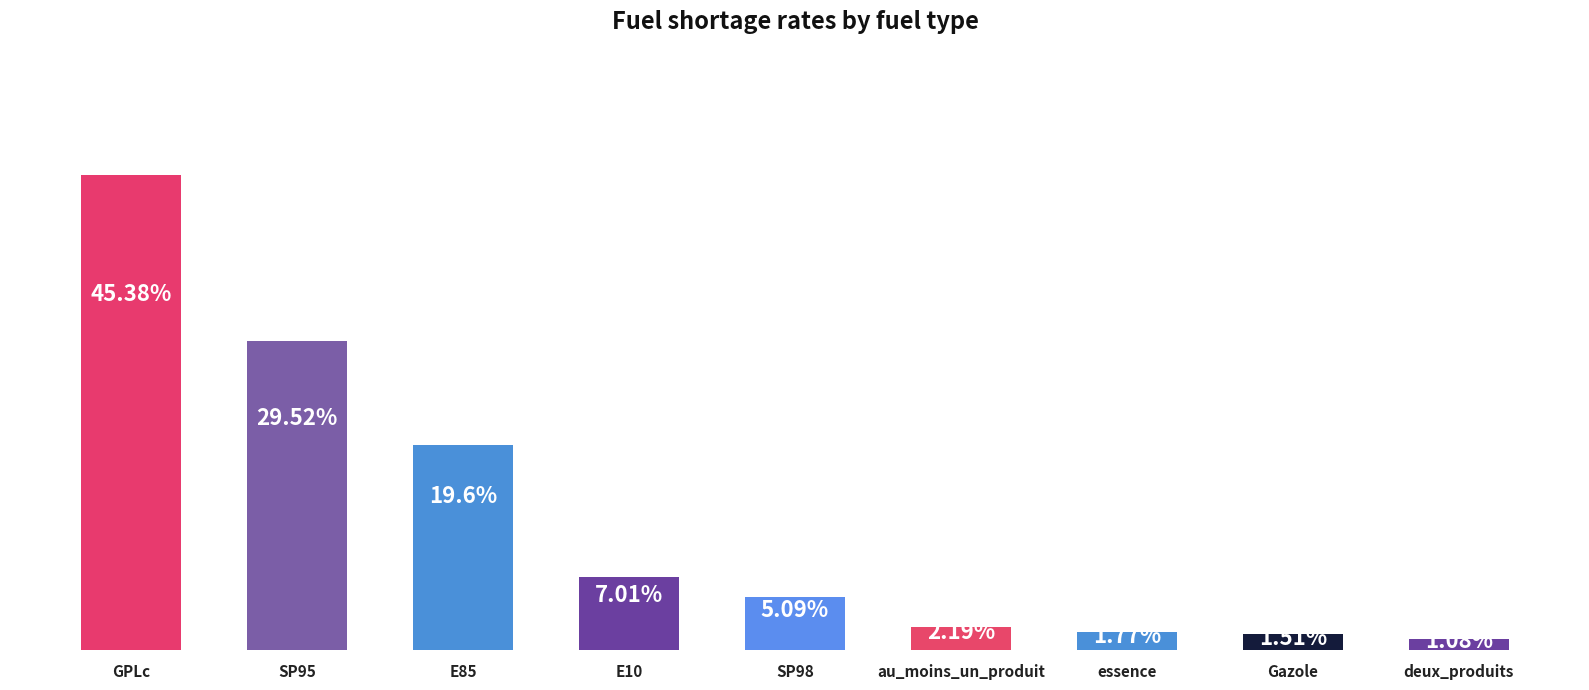

Where does the data first go above 5?

GPLc